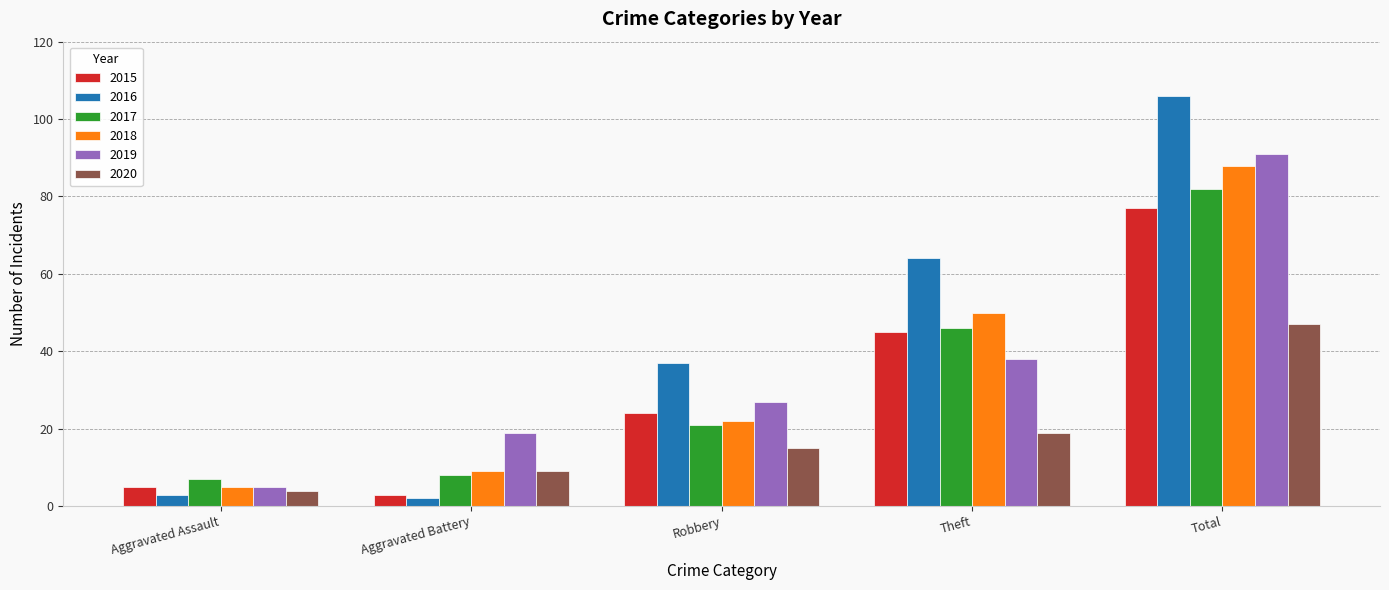

Rank the series by their maximum value, from highest to lowest.

2016, 2019, 2018, 2017, 2015, 2020